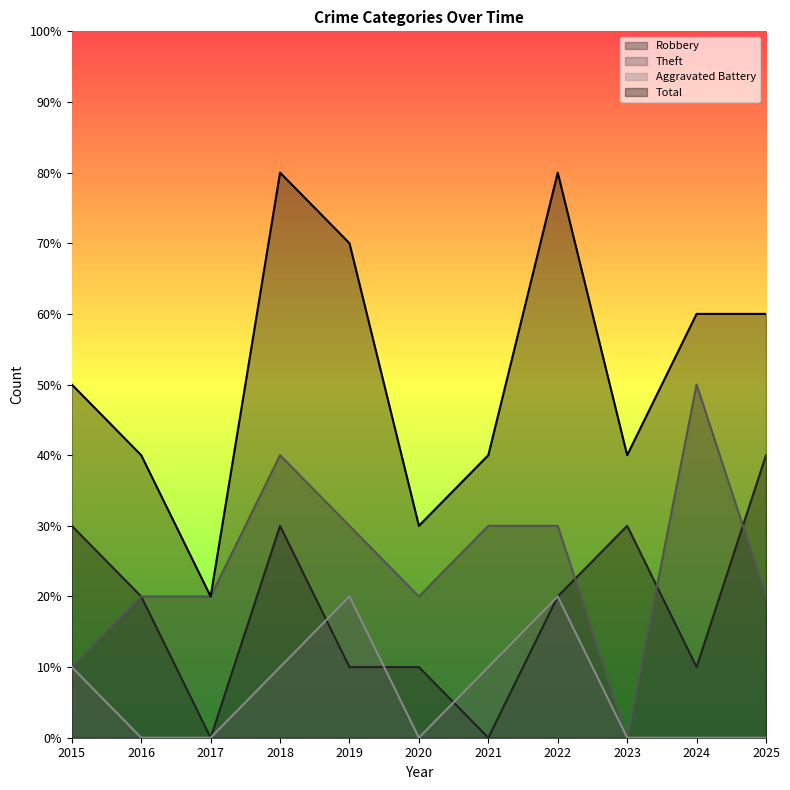

Reading left to right, extract all data points from this chart.

Robbery: 2015=3	2016=2	2017=0	2018=3	2019=1	2020=1	2021=0	2022=2	2023=3	2024=1	2025=4
Theft: 2015=1	2016=2	2017=2	2018=4	2019=3	2020=2	2021=3	2022=3	2023=0	2024=5	2025=2
Aggravated Battery: 2015=1	2016=0	2017=0	2018=1	2019=2	2020=0	2021=1	2022=2	2023=0	2024=0	2025=0
Total: 2015=5	2016=4	2017=2	2018=8	2019=7	2020=3	2021=4	2022=8	2023=4	2024=6	2025=6